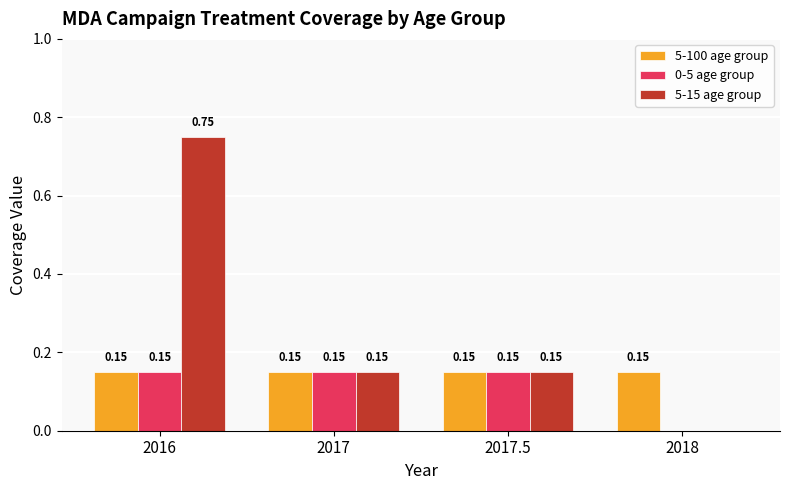

Which series has the widest spread of values?

5-15 age group